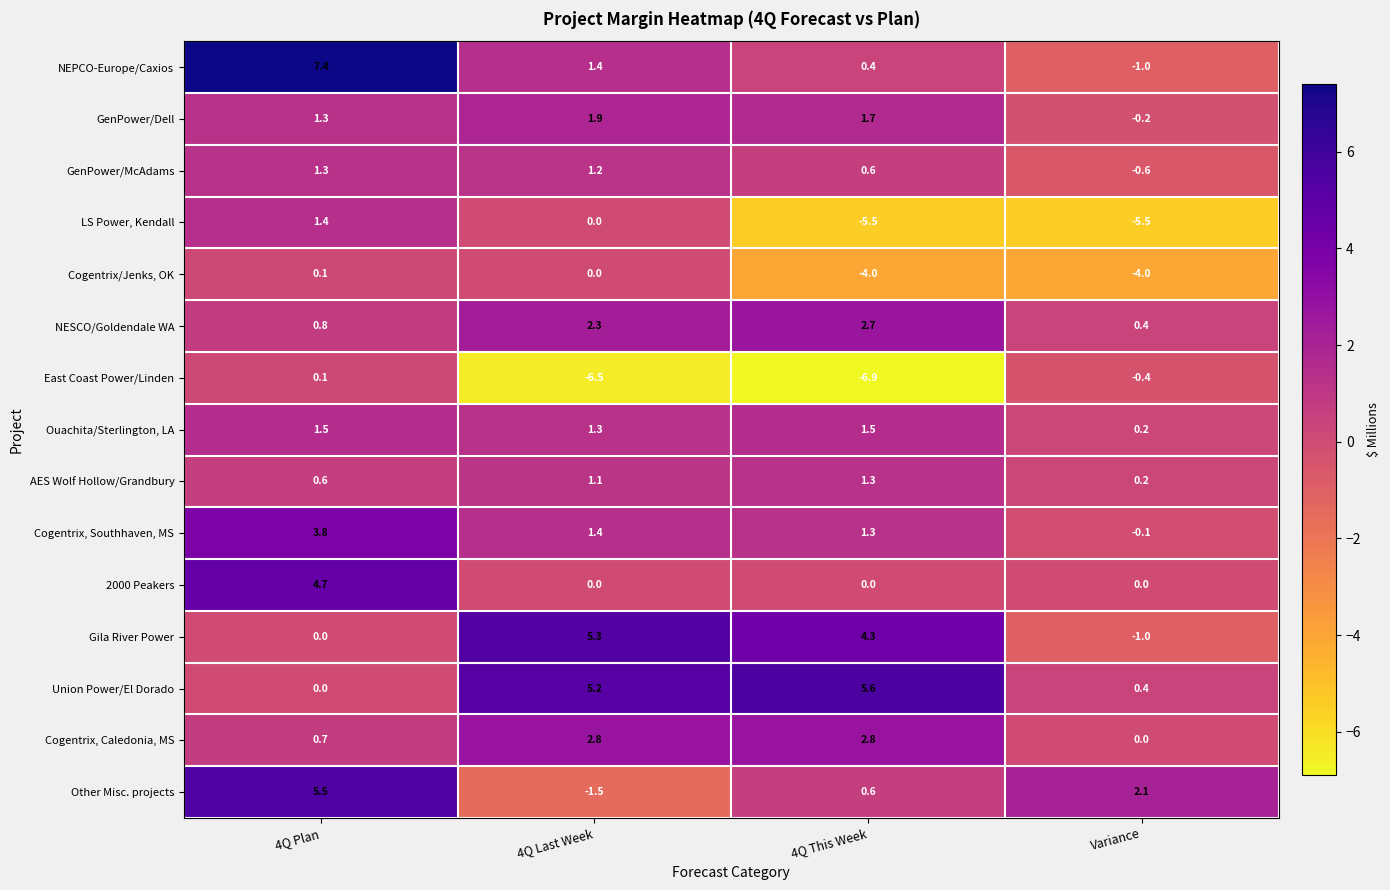

What is the difference between the second highest and minimum values in the GenPower/McAdams series?

1.8